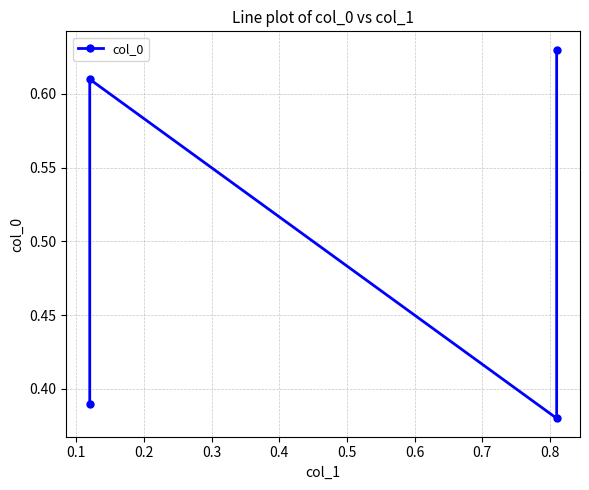

True or false: the data has more than 1 interior local peaks.

False